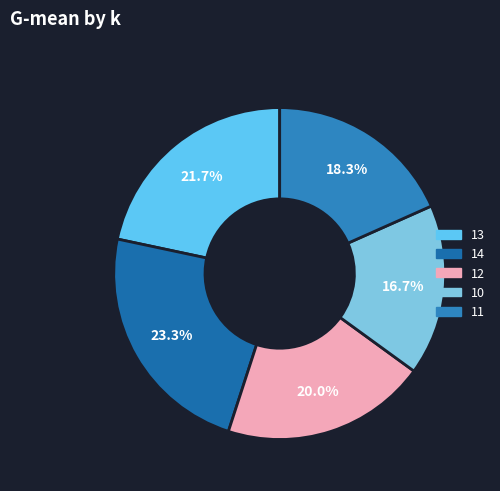

The 11 slice represents 18% of the pie. True or false?

True